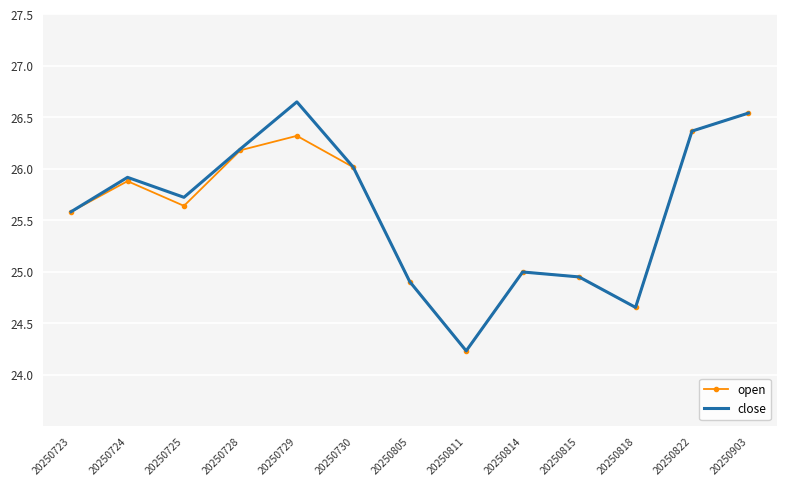

Count the number of data series in this chart.

2